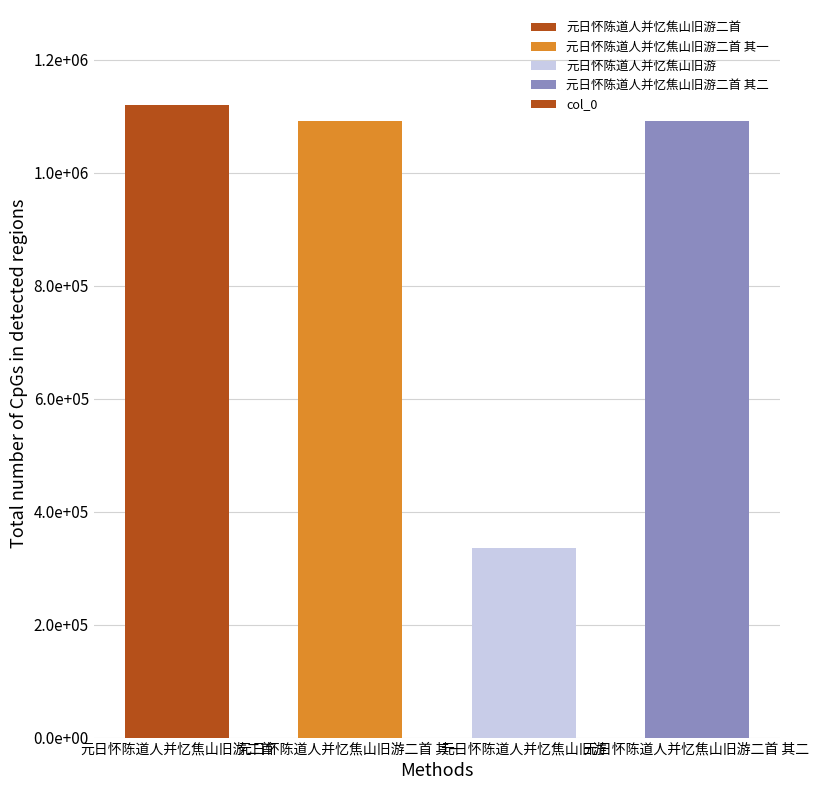

List the labels in order of value, smallest first.

元日怀陈道人并忆焦山旧游, 元日怀陈道人并忆焦山旧游二首 其一, 元日怀陈道人并忆焦山旧游二首 其二, 元日怀陈道人并忆焦山旧游二首